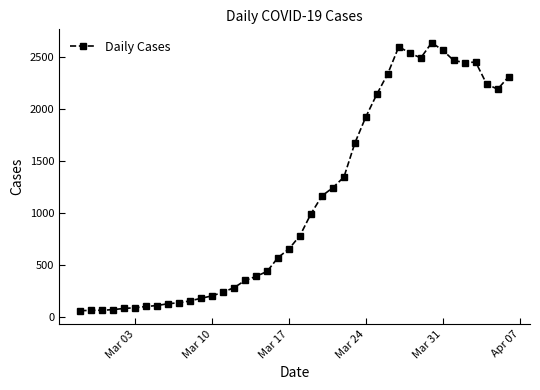

What is the minimum value shown in the chart?

61